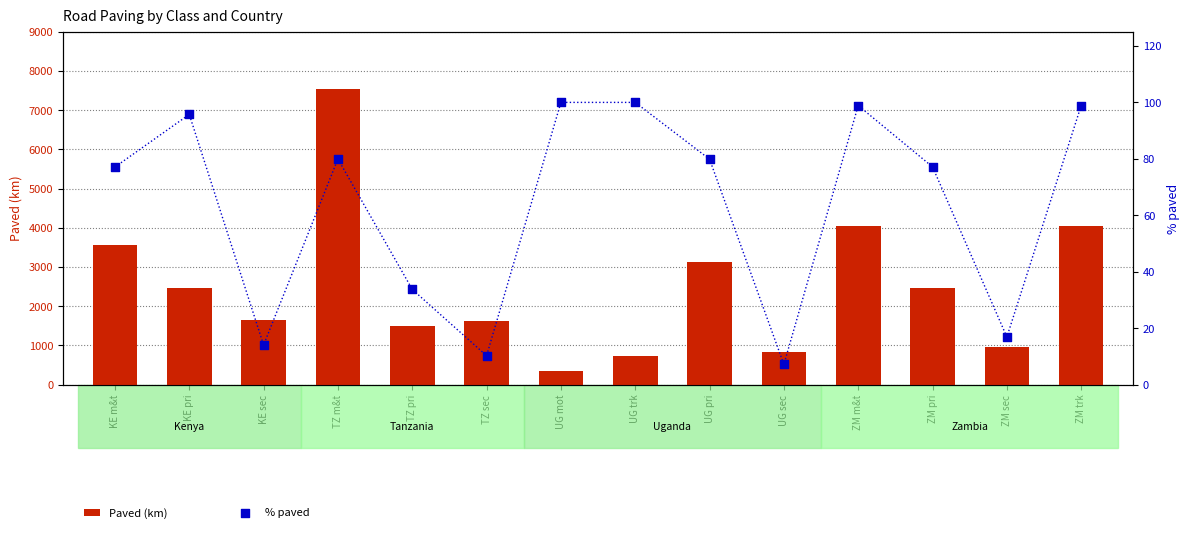

Which series reaches the minimum Y coordinate?

% paved